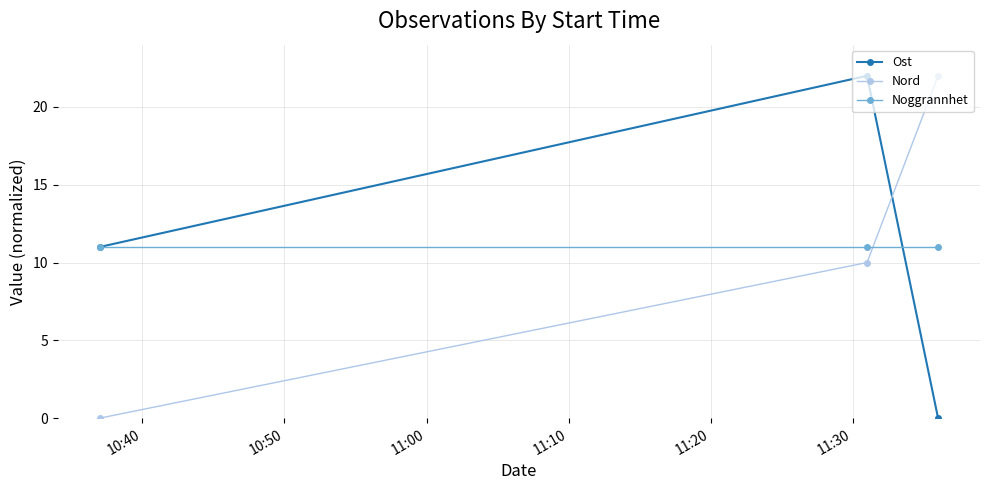

What is the maximum value shown in the chart?

22